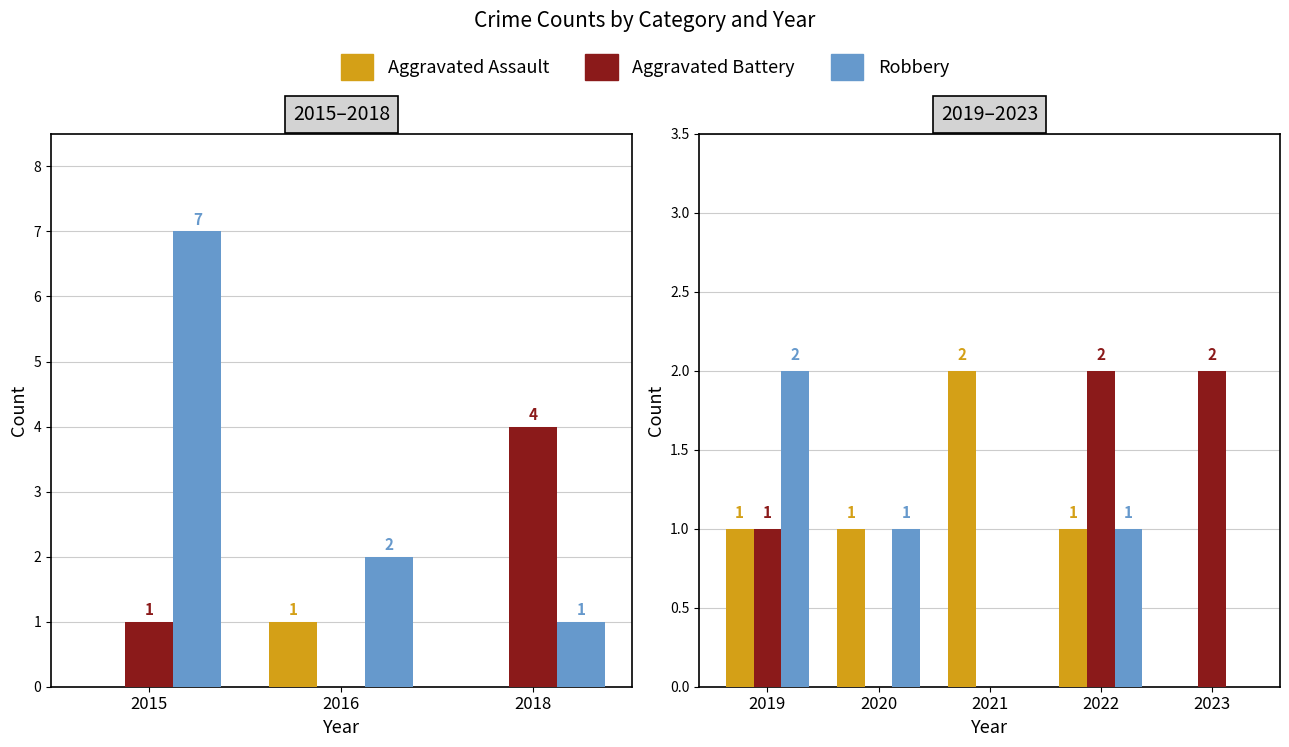

At which category is the sum across all series the highest?

2019